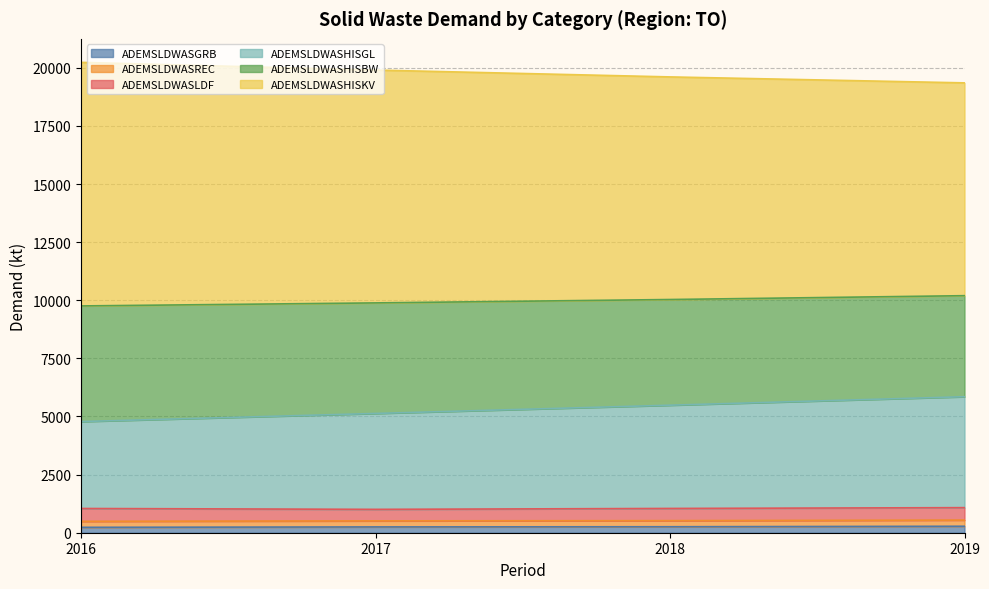

At which label is ADEMSLDWASGRB closest to 254?

2018